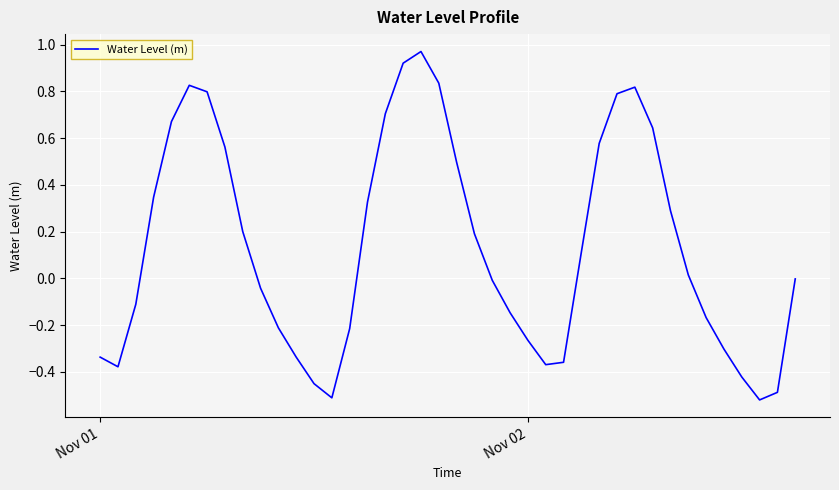

What is the difference between the maximum and minimum values?

1.5